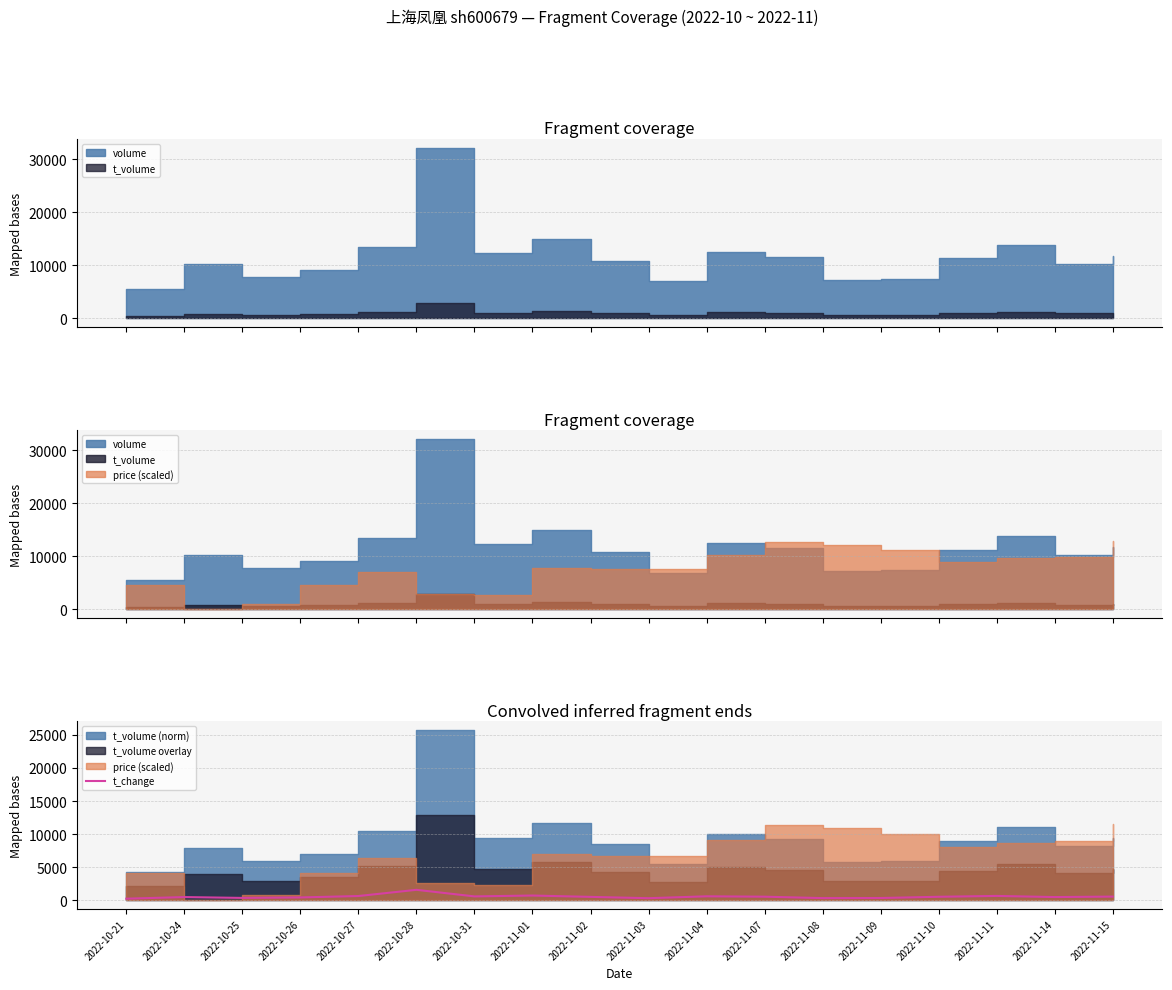

Where is the data nearest to the value 941?

2022-11-01